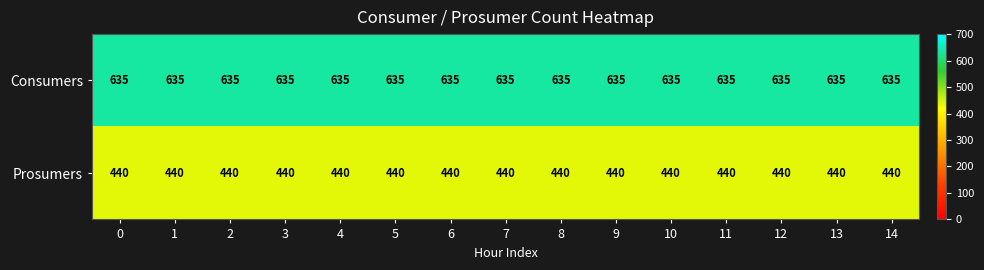

Rank the series by their average value, from lowest to highest.

Prosumers, Consumers